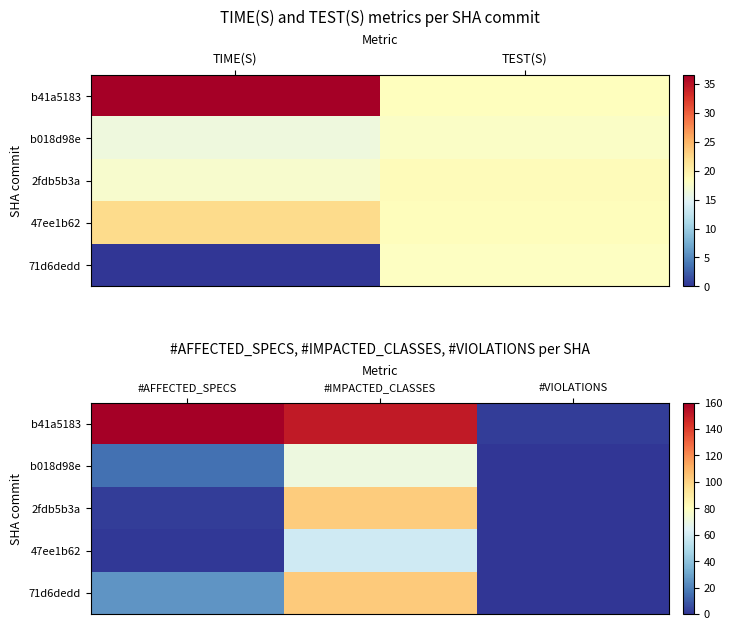

At how many categories does at least one series exceed 37?

2